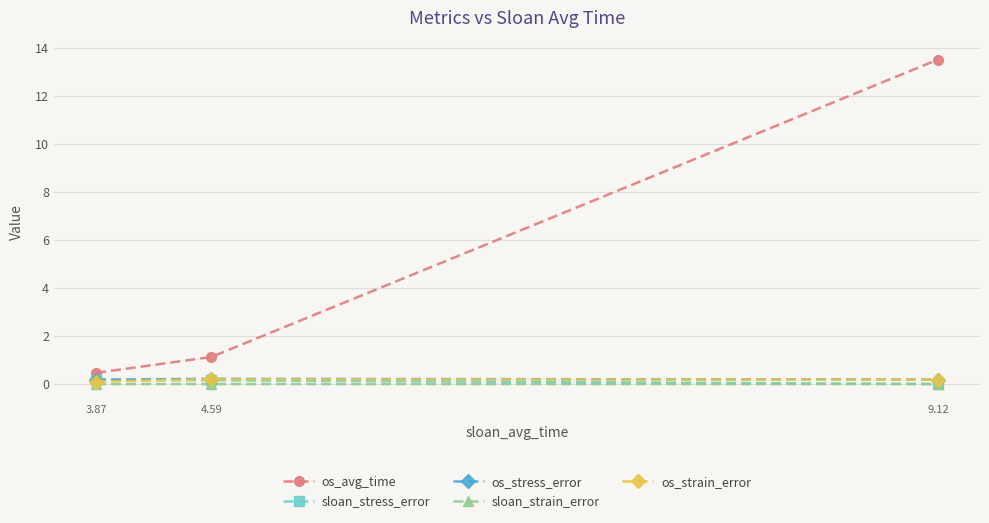

The value of os_strain_error at 3.87 is 0.1. True or false?

True